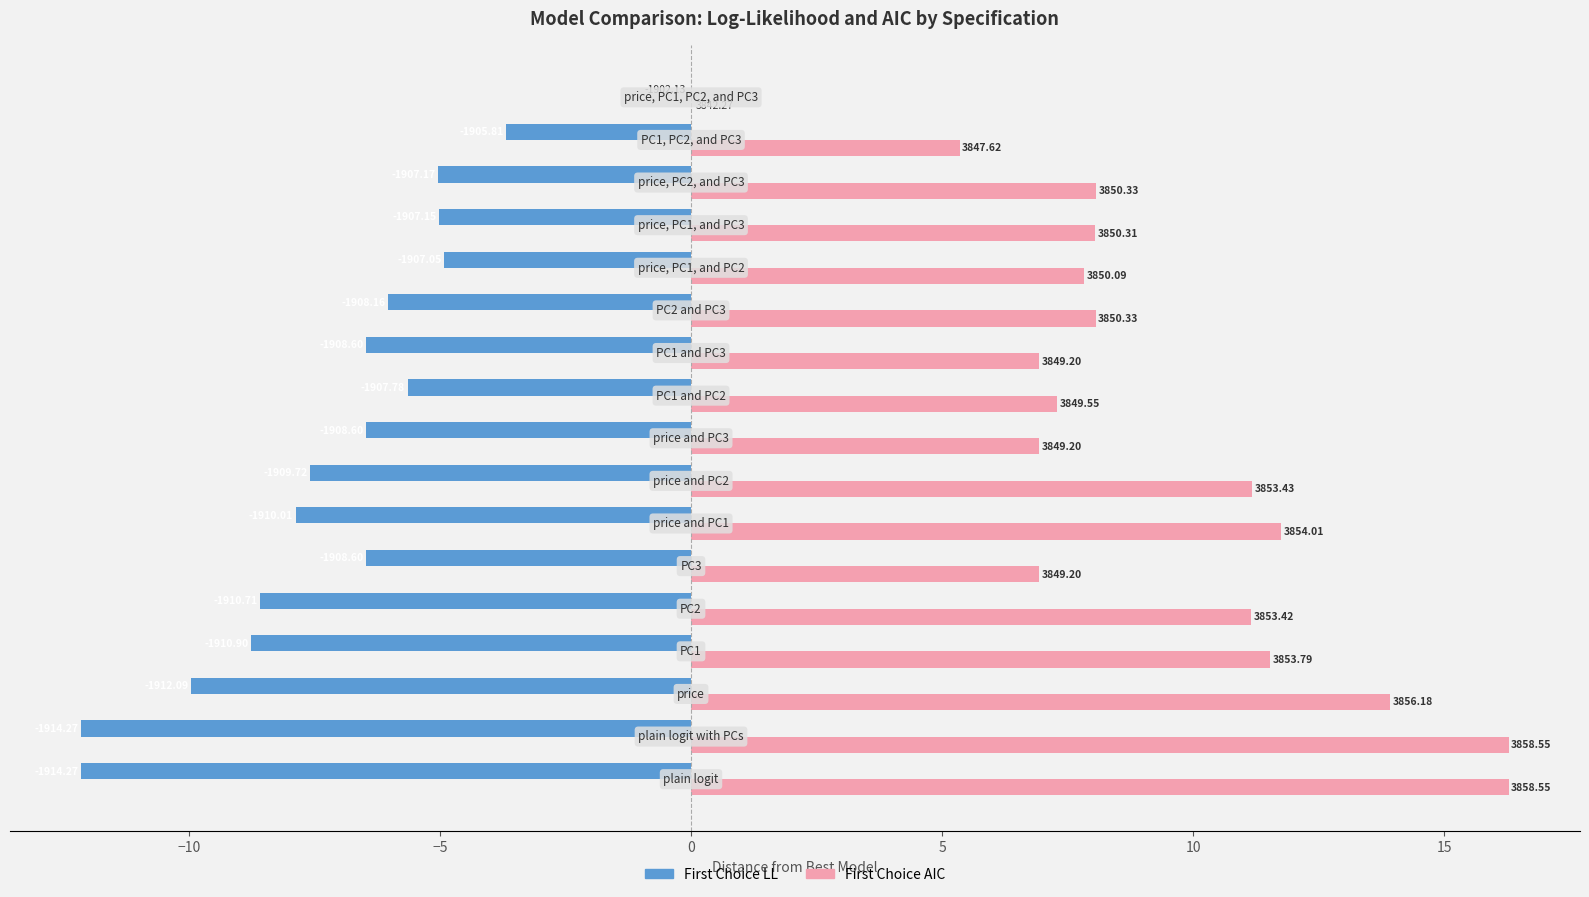

What are all the series names shown in the legend?

First Choice LL, First Choice AIC